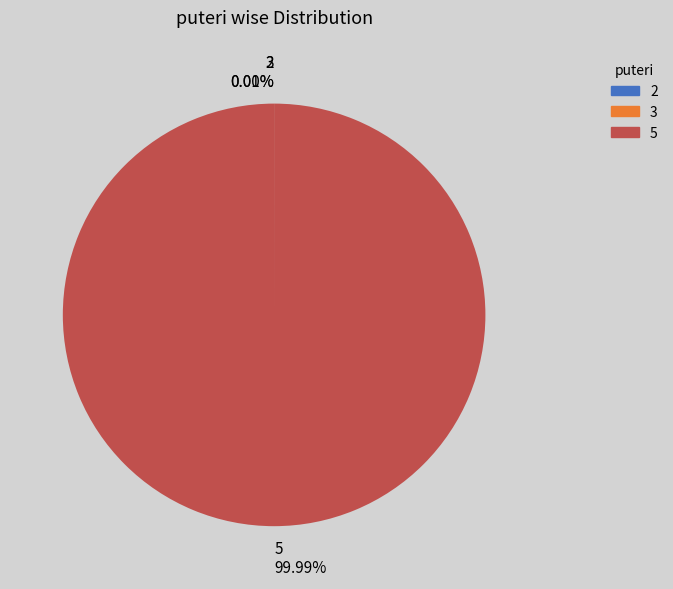

Is there any slice that represents more than half of the pie?

Yes